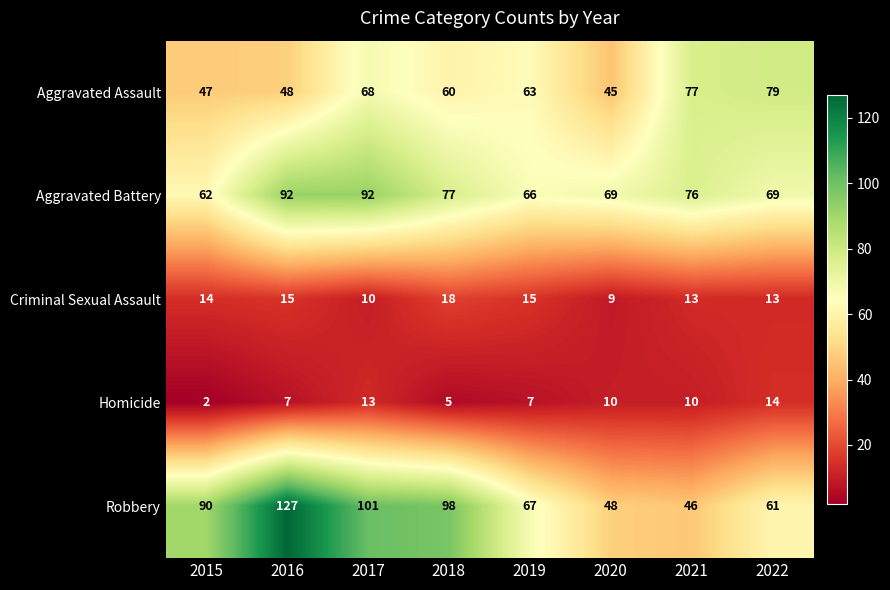

How many categories are shown in the chart?

8